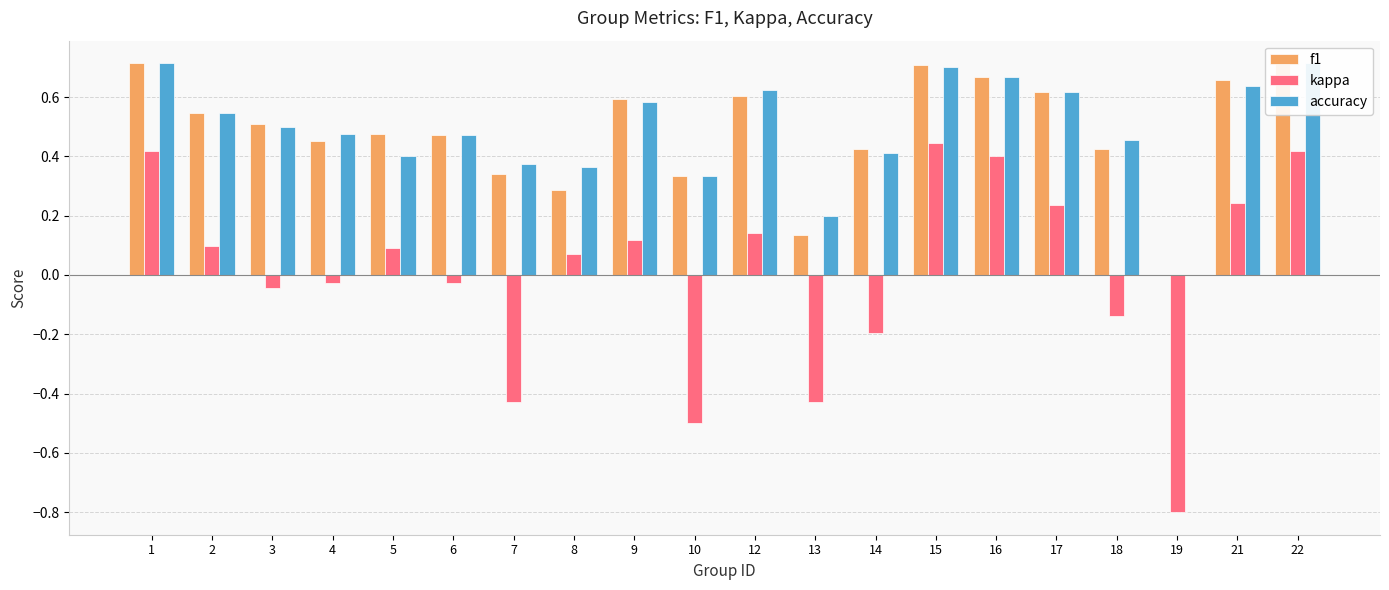

Read the kappa value at 5.

0.1